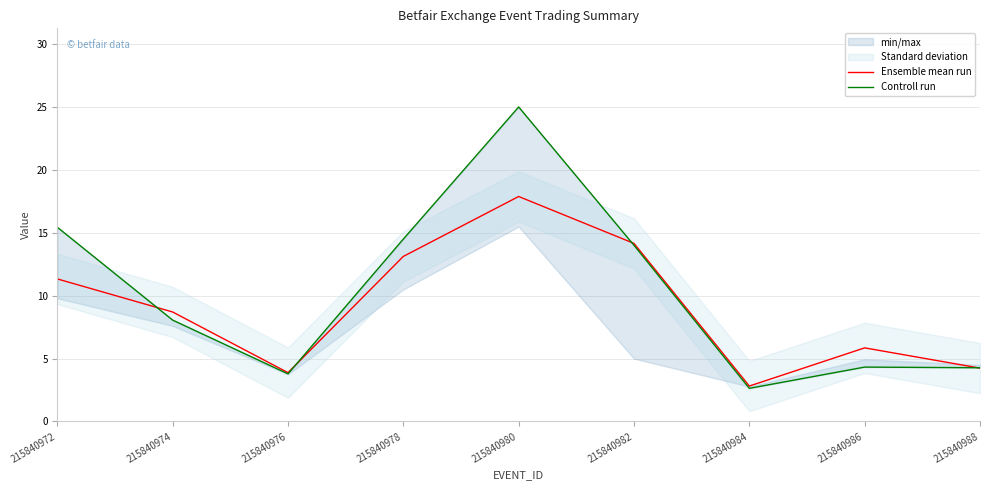

At which category is the sum across all series the highest?

215840980